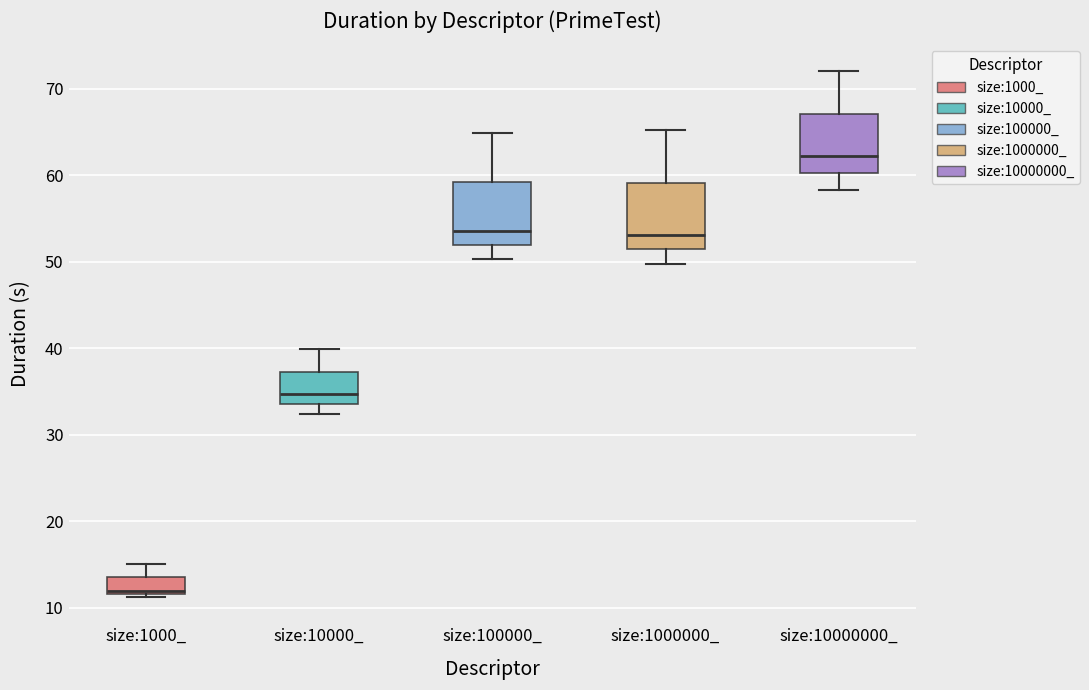

Where does the lower whisker of the box for size:10000_ end on the y-axis? The values are not printed on the chart, so give them approximately, as read against the axis.

32